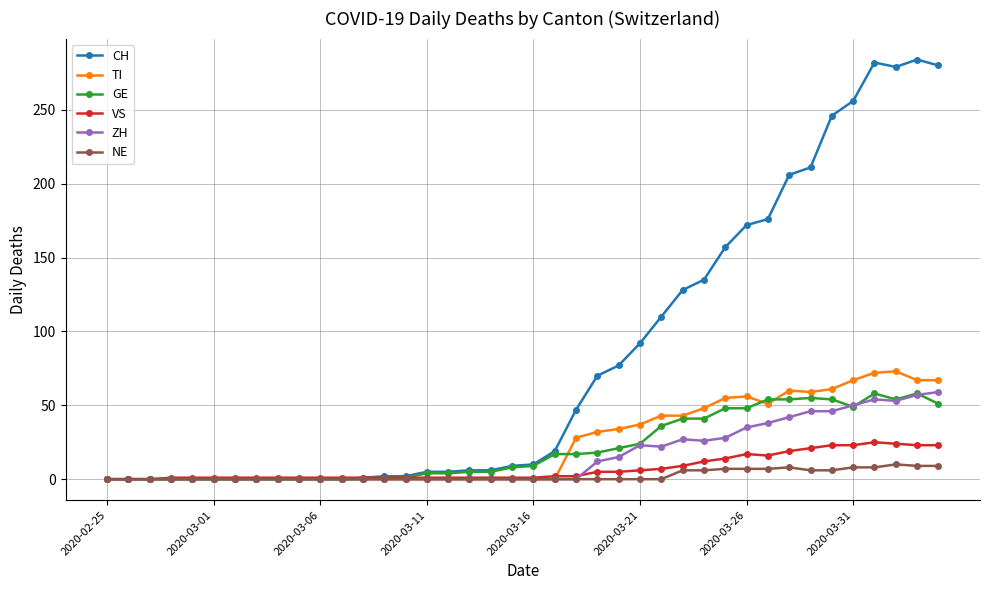

How many categories are shown in the chart?

40